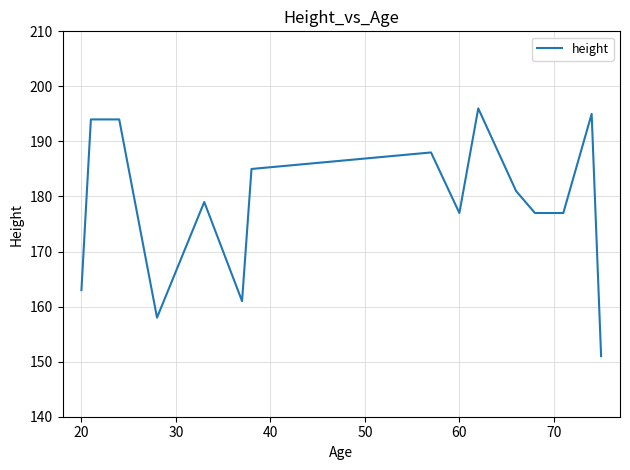

What is the difference between the maximum and minimum values?

45